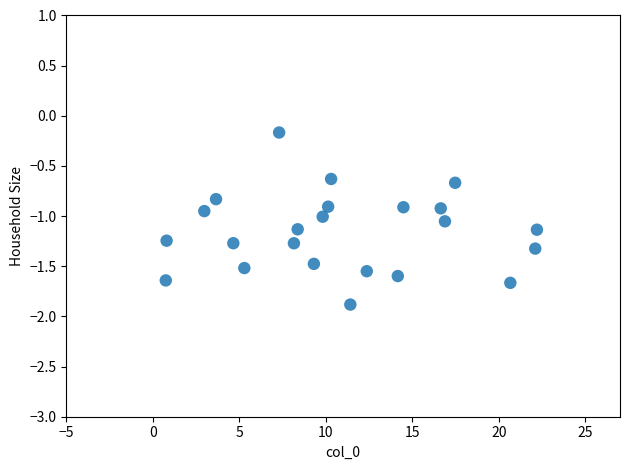

What is the range of X values (max minus min)?

21.5